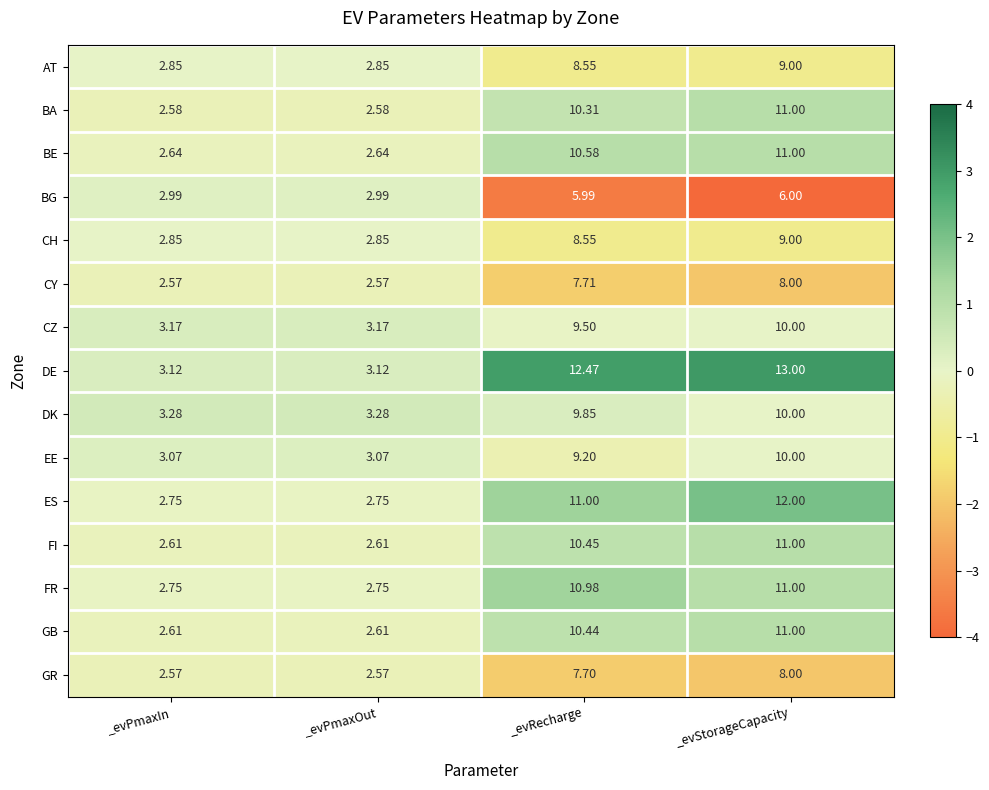

Which category has the highest value across all series?

_evStorageCapacity